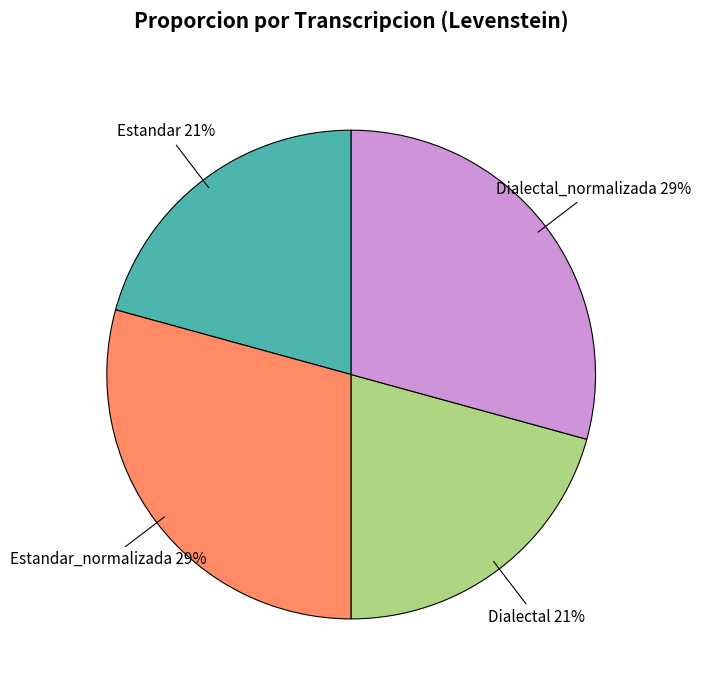

To the nearest percent, what is the average slice percentage?

25%